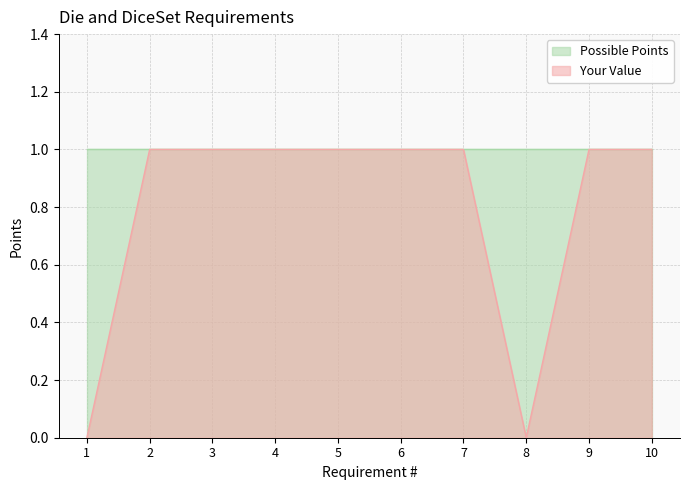

What is the difference between the maximum and minimum values?

1